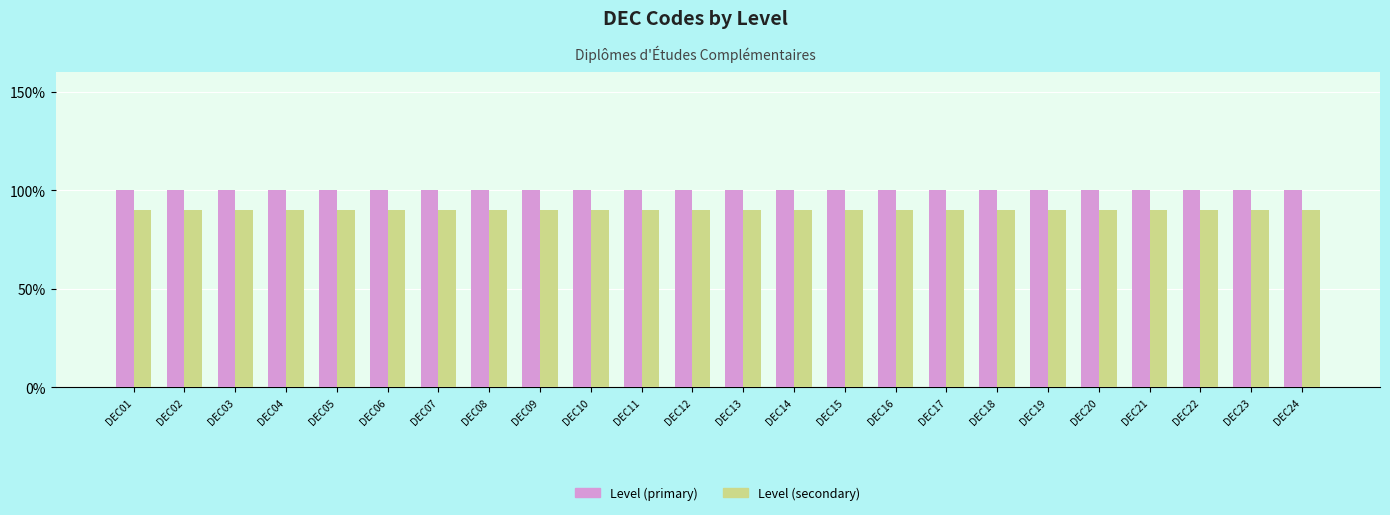

Rank the series by their average value, from highest to lowest.

Level (primary), Level (secondary)